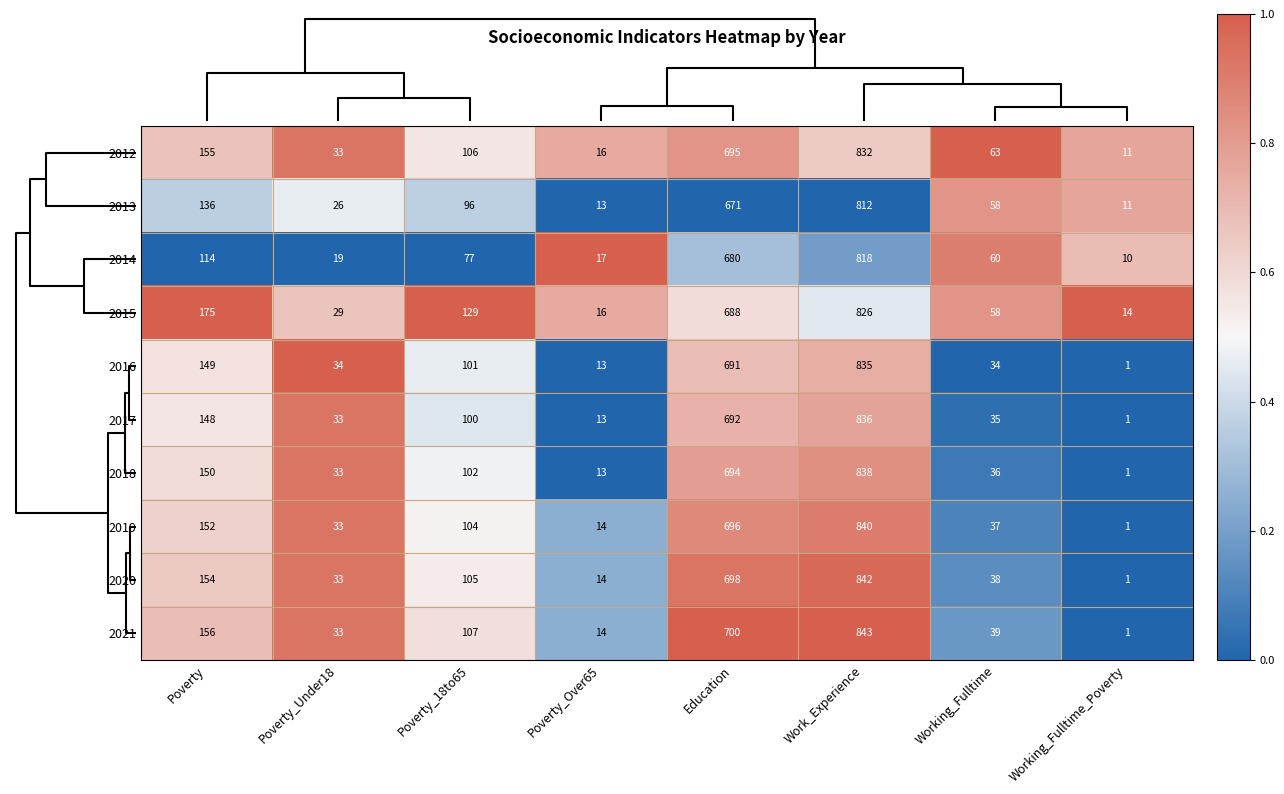

What is the sum of all 2020 values?

1885